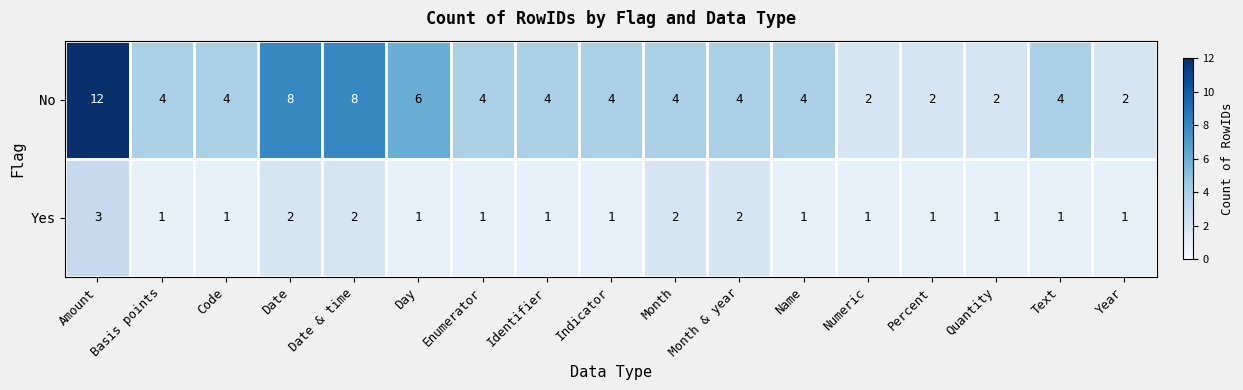

What value does the No series have at Amount?

12